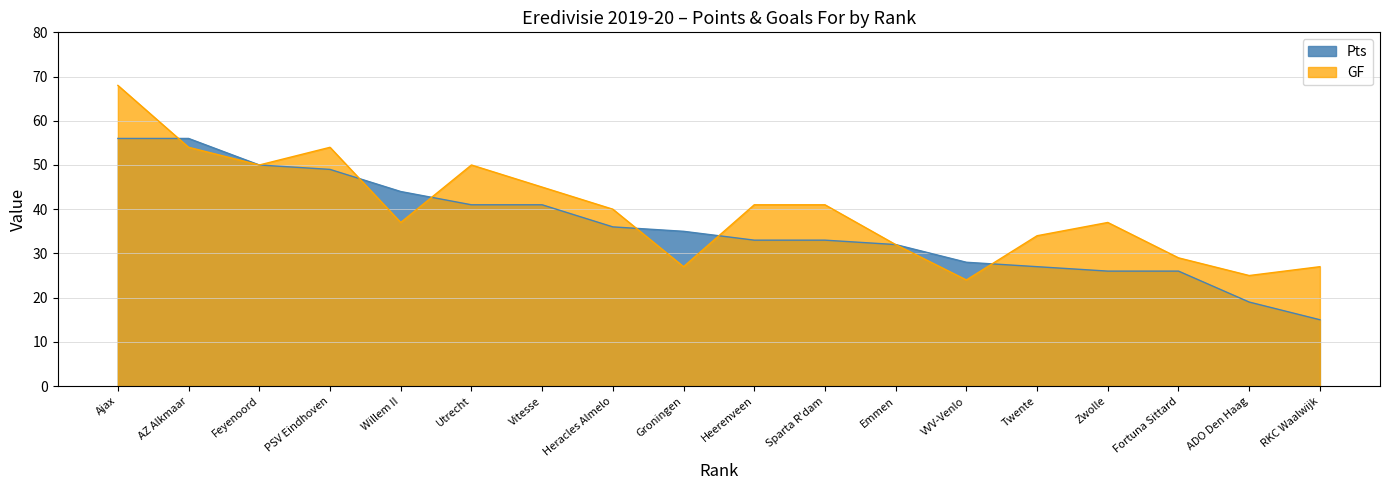

Reading left to right, what are all the values shown in this chart?

Pts: 56	56	50	49	44	41	41	36	35	33	33	32	28	27	26	26	19	15
GF: 68	54	50	54	37	50	45	40	27	41	41	32	24	34	37	29	25	27